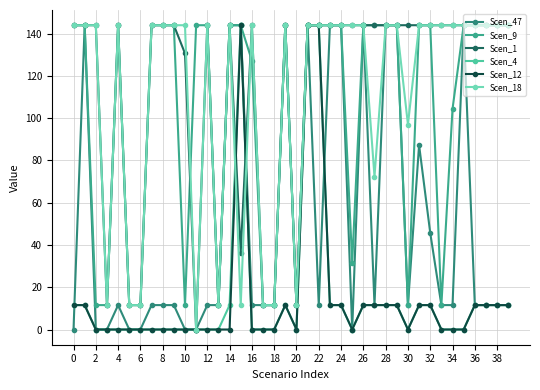

What is the minimum value for Scen_9?

11.6